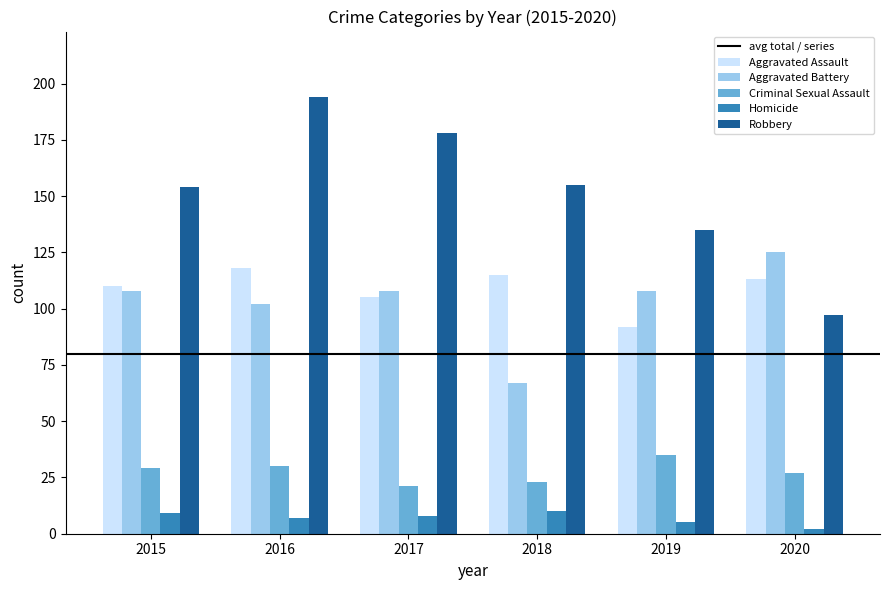

At which category is the sum across all series the highest?

2016